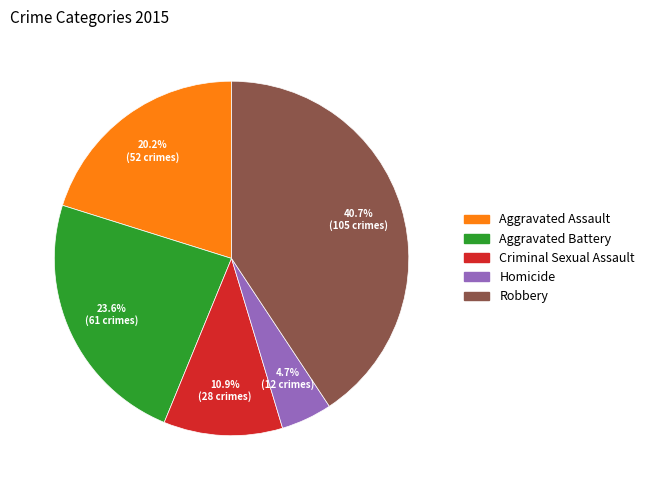

What percentage is the Aggravated Assault slice, to the nearest percent?

20%